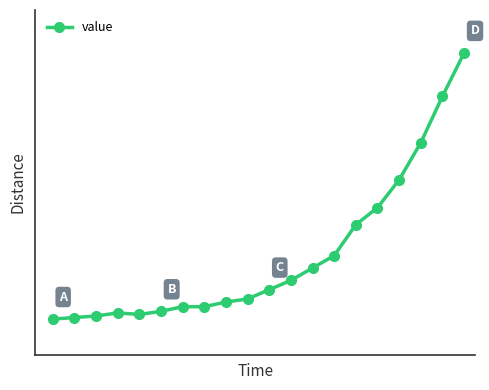

Does the chart display data point markers on the line(s)?

Yes